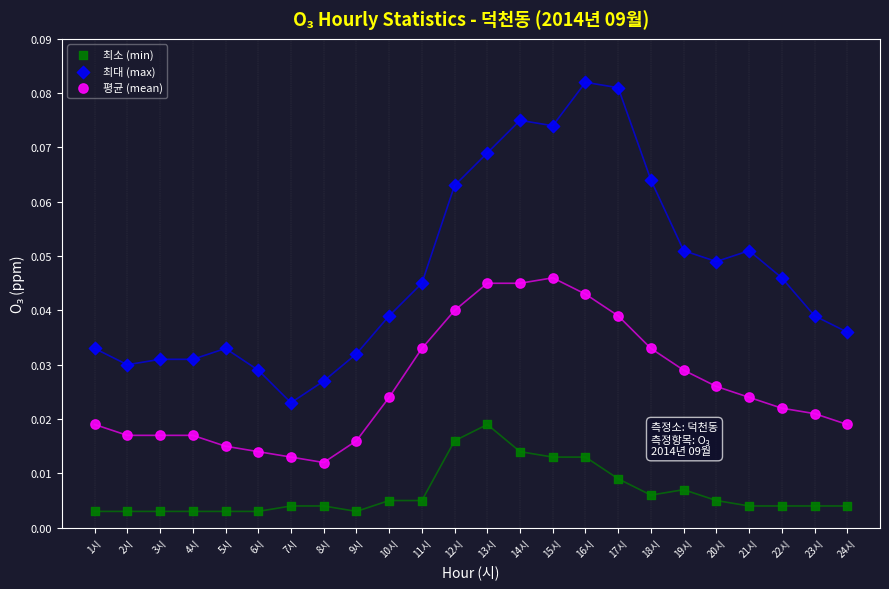

Which series reaches the minimum Y coordinate?

최소 (min)